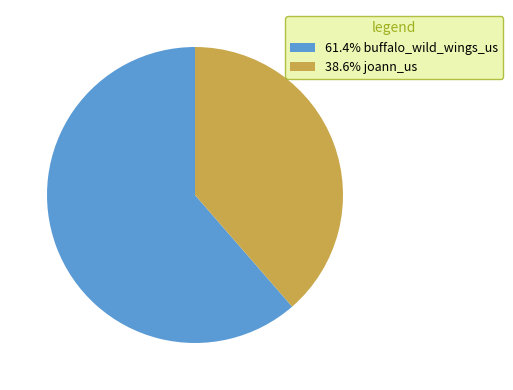

Count the number of slices in the pie.

2